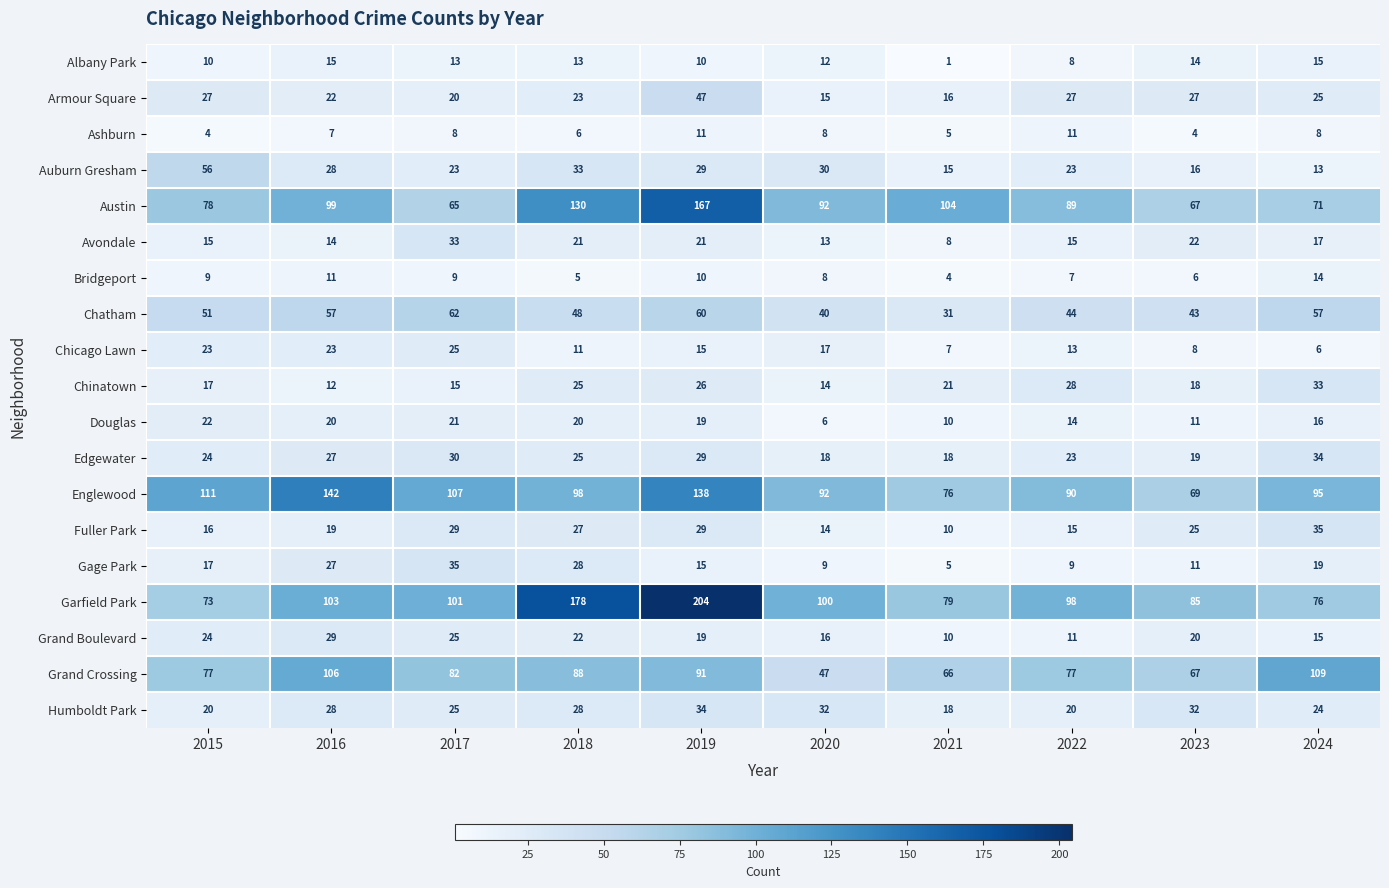

How many series are shown in this chart?

19